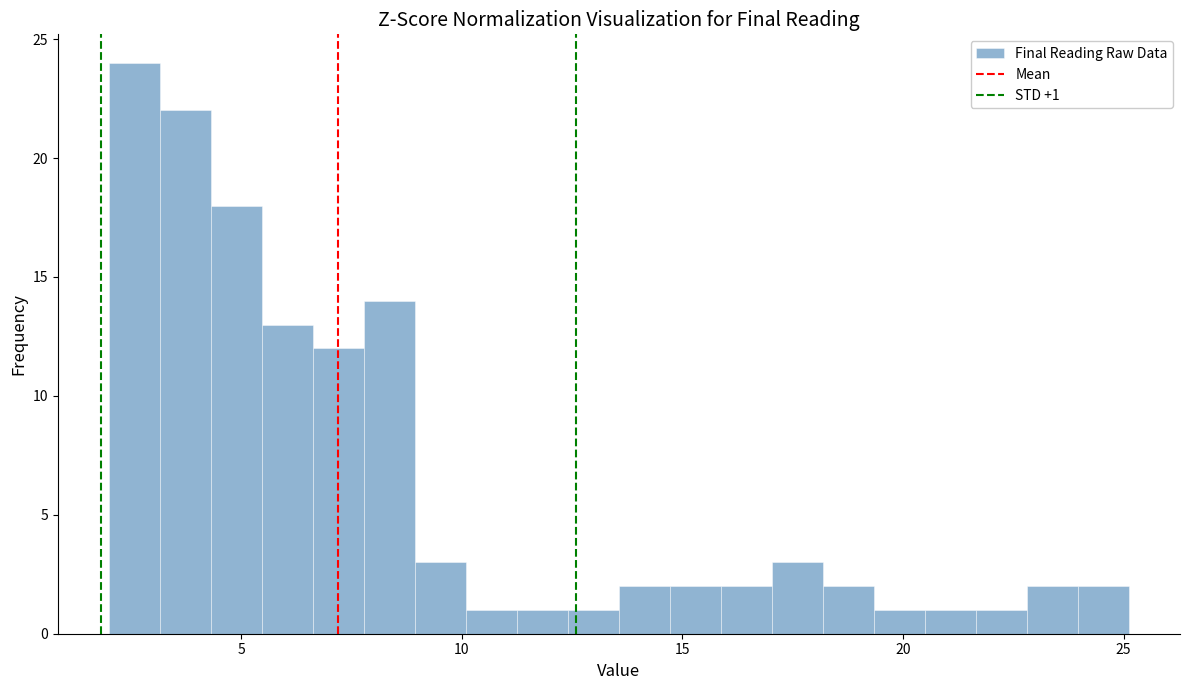

Read against the x-axis, roughly where is the centre of the tallest bar?

2.5